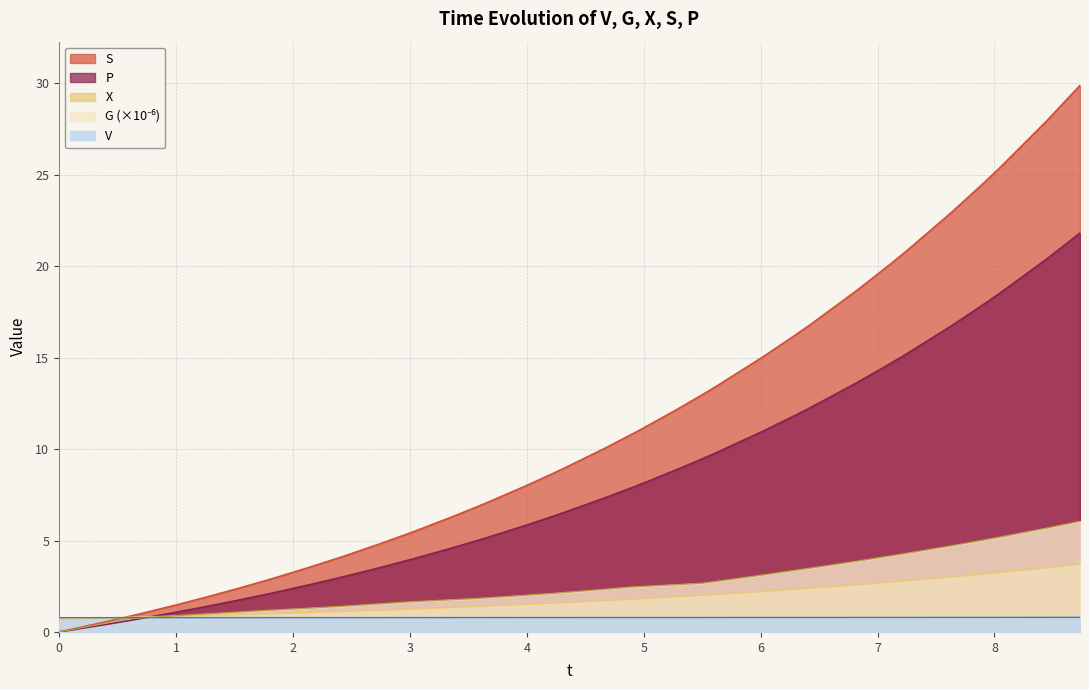

How many lines are shown in the chart?

5